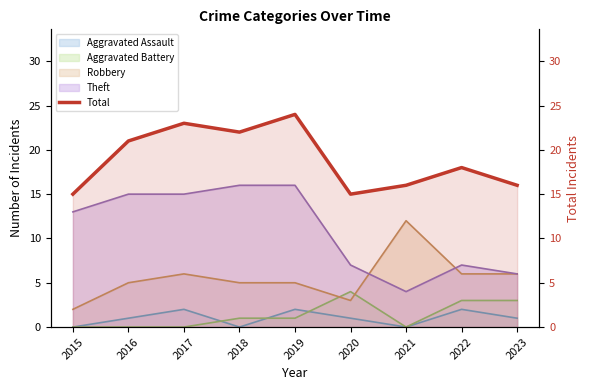

True or false: the data shows 4 at 2021.

False